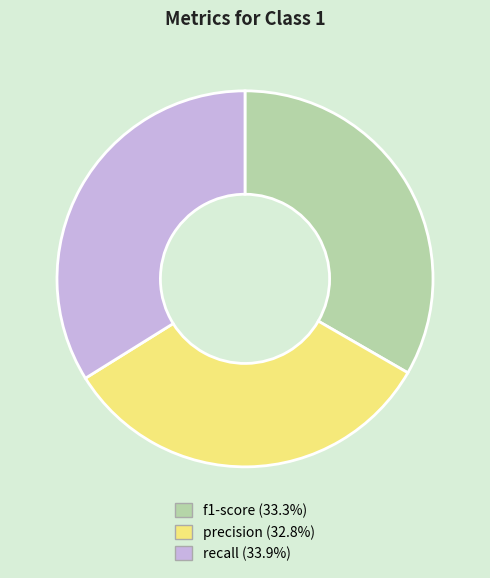

Is the sum of f1-score and recall greater than half?

Yes